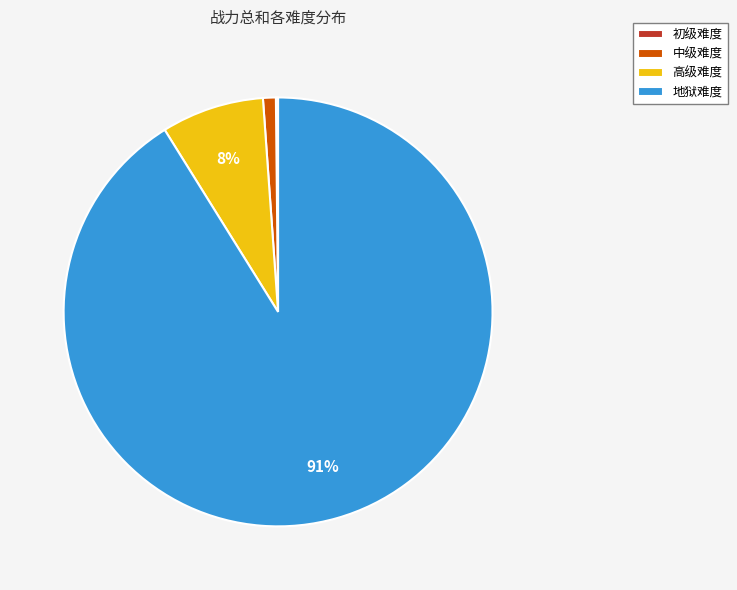

Which category has the biggest portion of the pie?

地狱难度